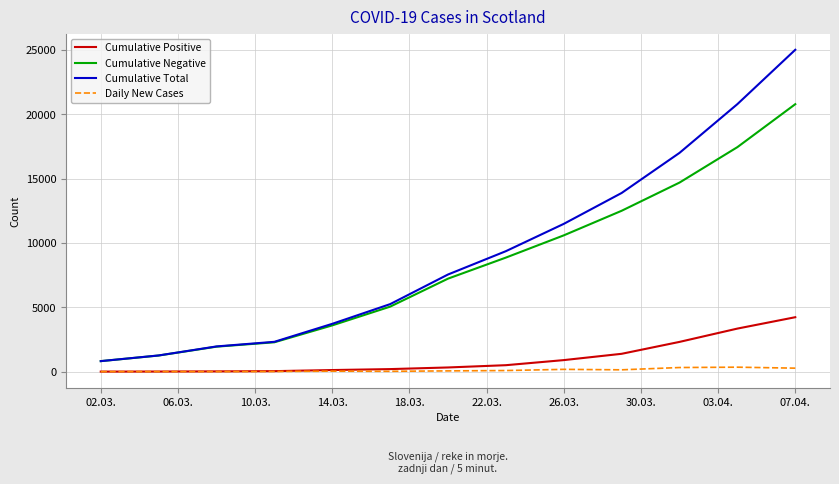

True or false: Cumulative Total and Daily New Cases intersect in this chart.

False